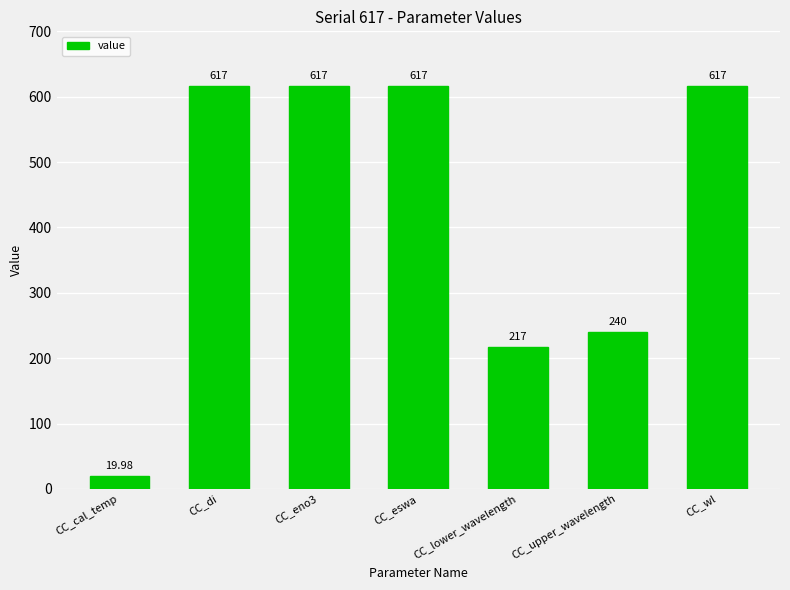

What is the change in value from CC_cal_temp to CC_di?

+597.0